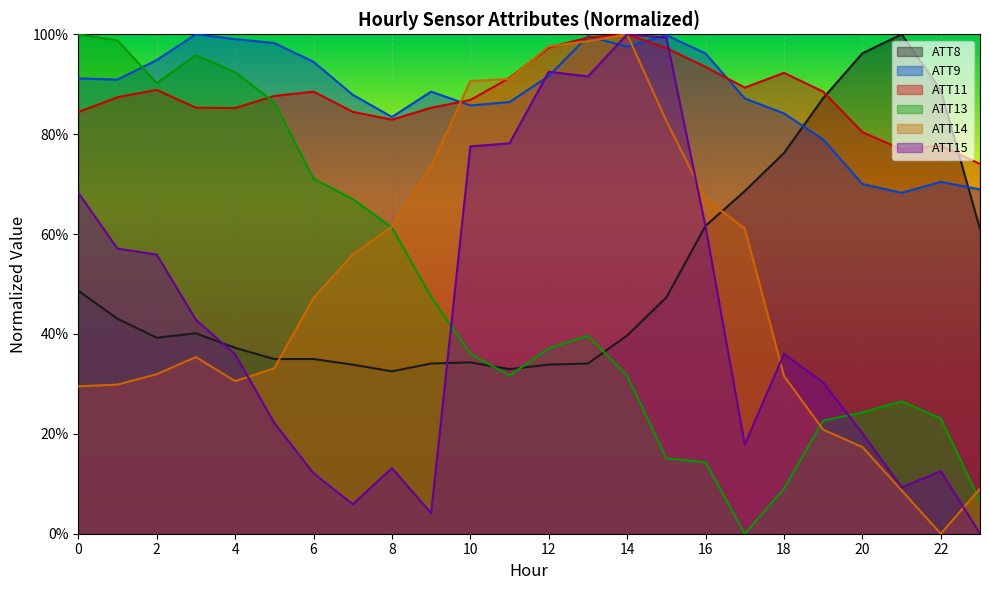

How many series are shown in this chart?

6